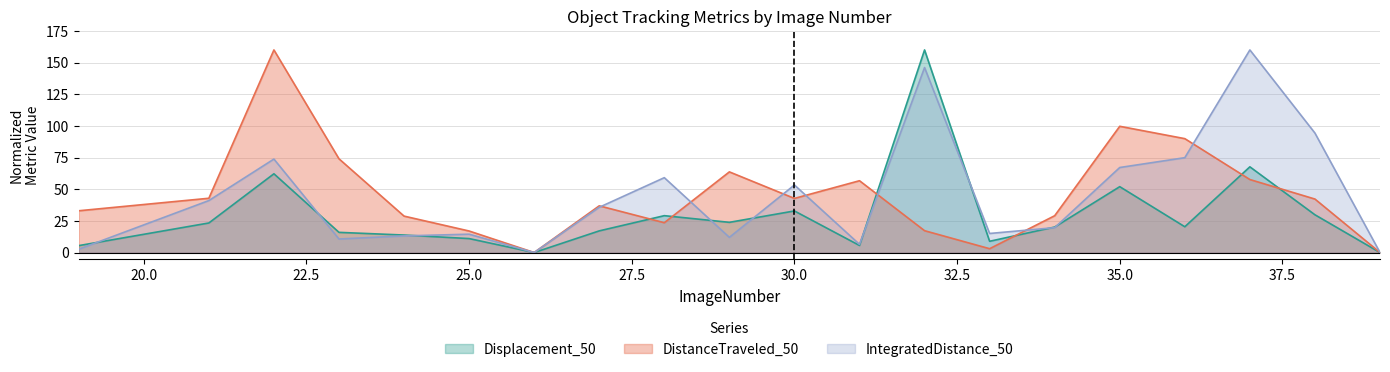

At how many categories does at least one series exceed 126?

3